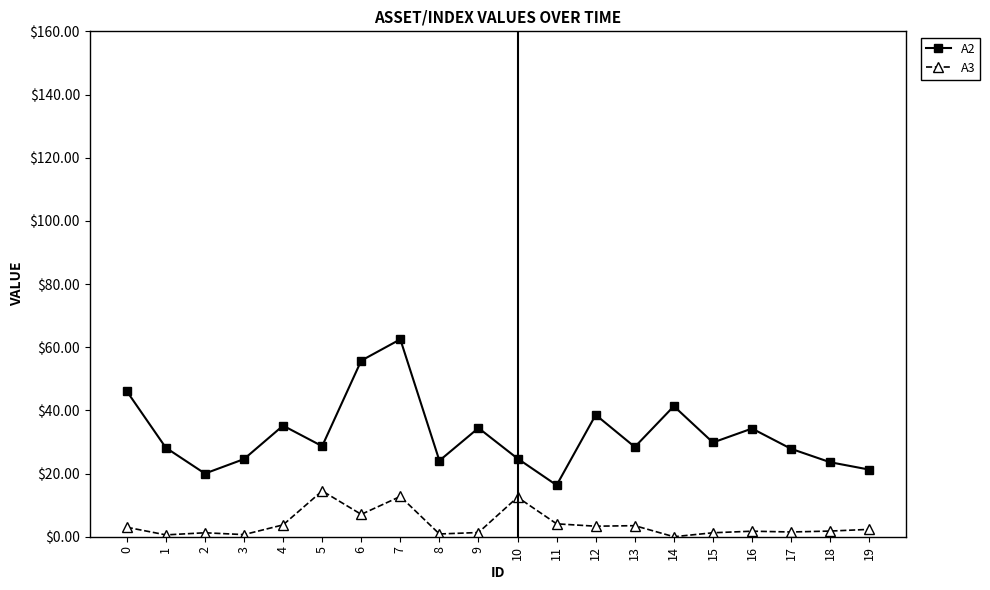

True or false: A2 and A3 intersect in this chart.

False